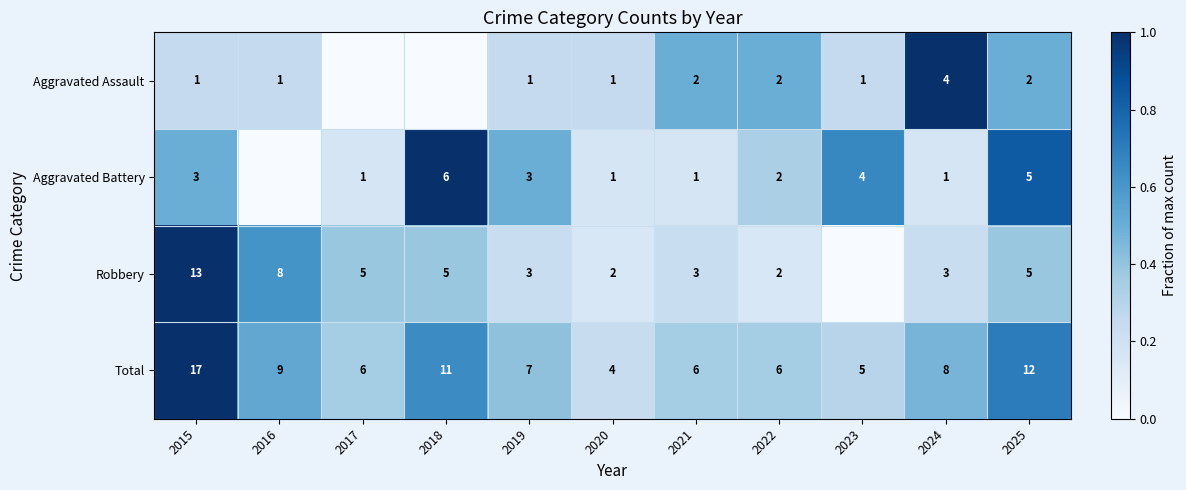

What is the difference between the Aggravated Assault values at 2020 and 2024?

3